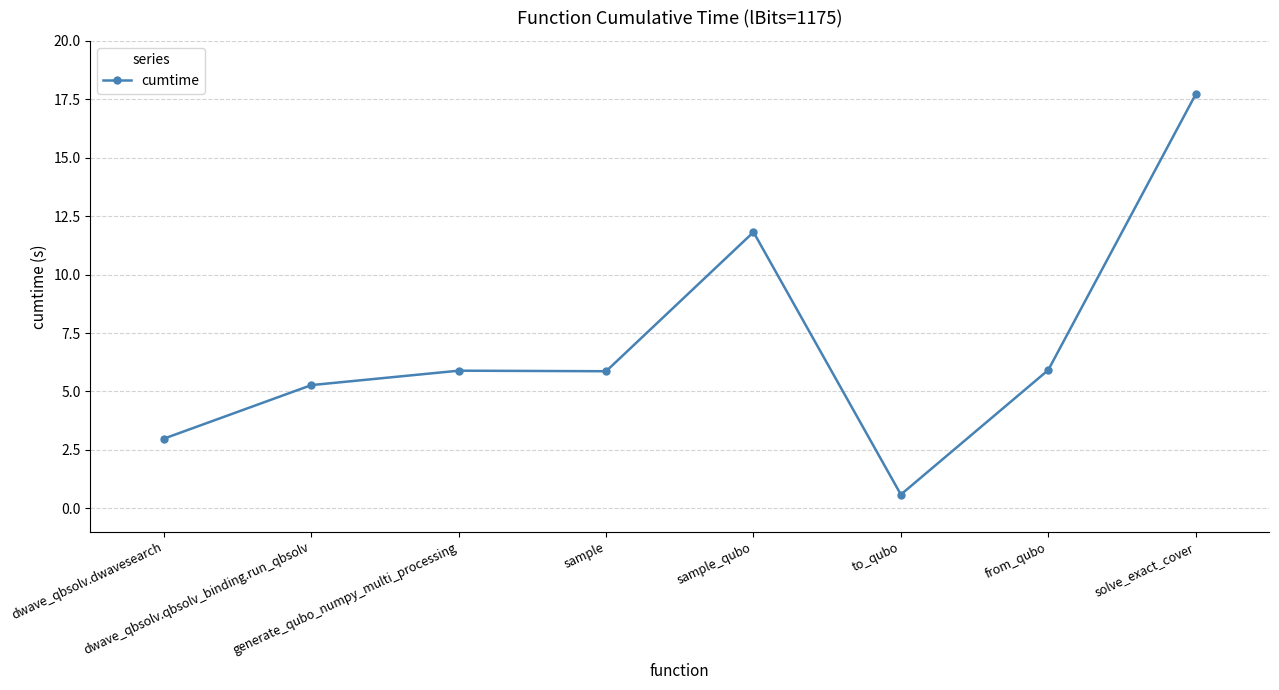

True or false: the data has more than 0 interior local peaks.

True